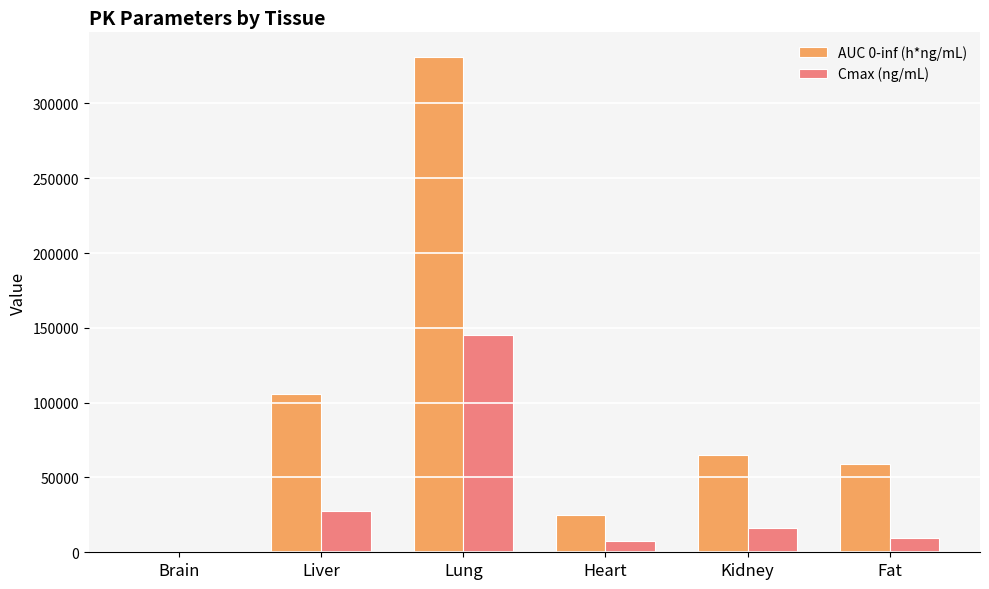

Does the chart contain stacked bars?

No